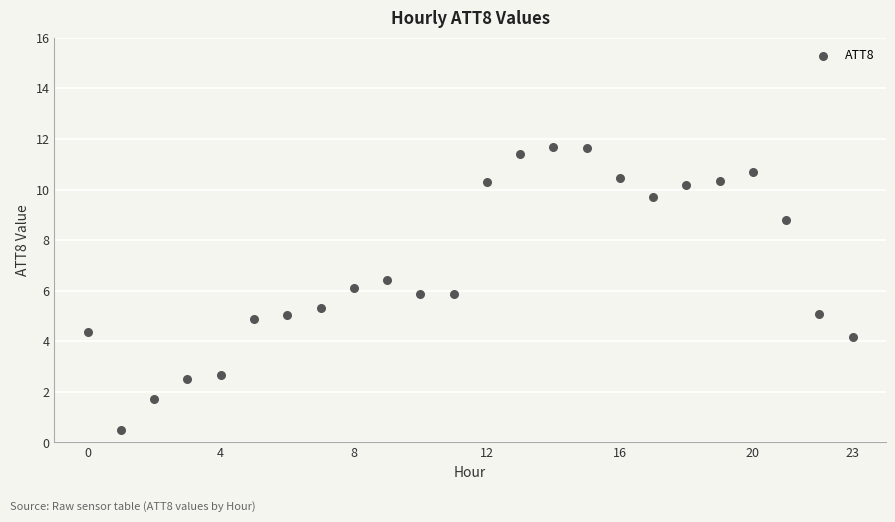

What is the range of Y values (max minus min)?

11.2